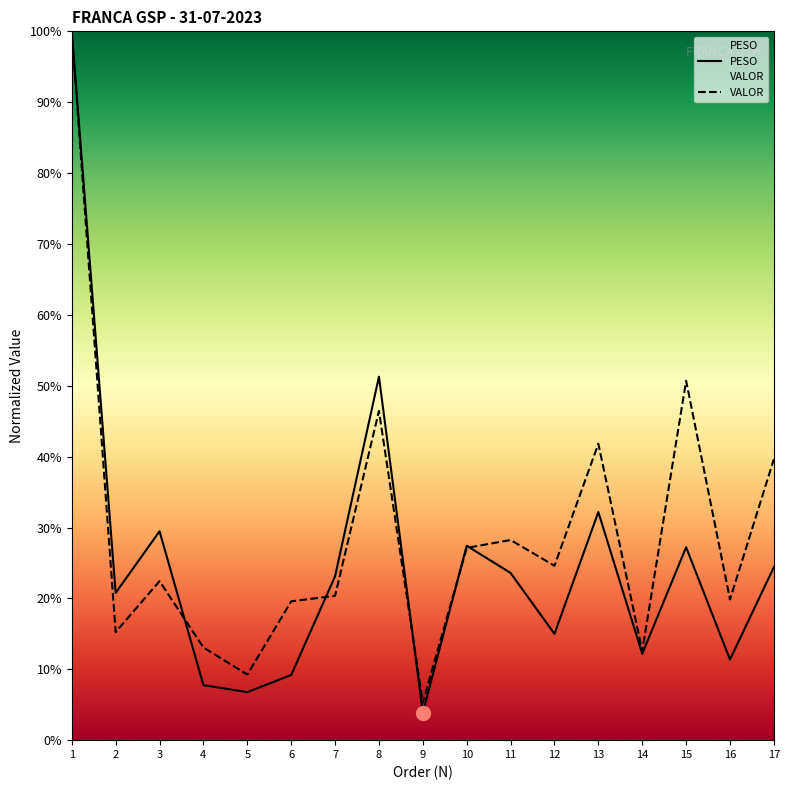

Count the number of categories in the chart.

17